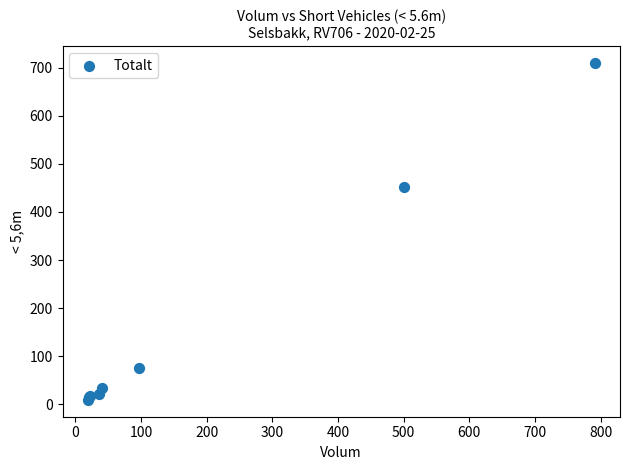

What Y value in the scatter plot is closest to 359?

452